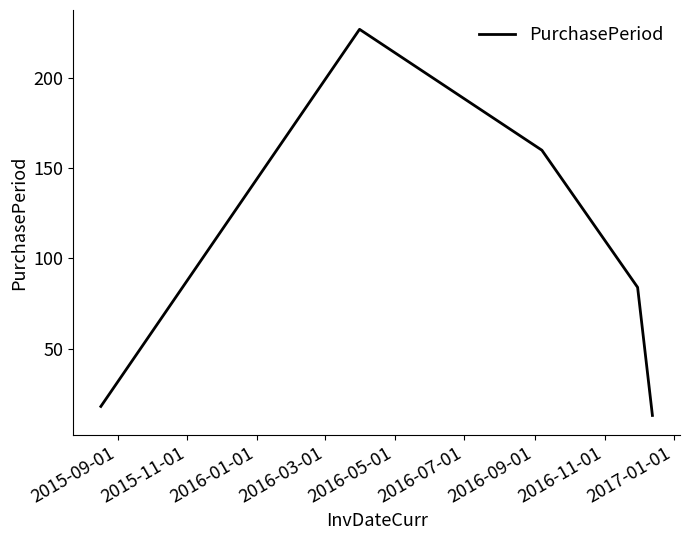

What is the maximum value shown in the chart?

227